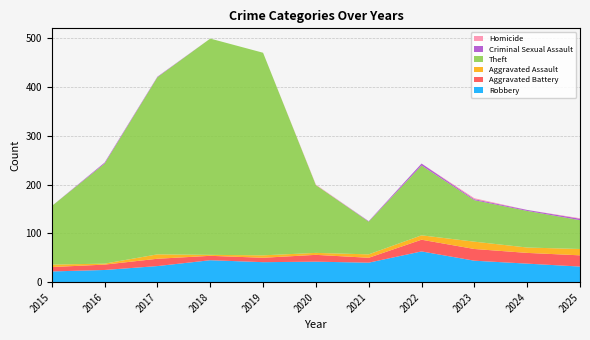

Reading right to left, extract all data points from this chart.

Robbery: 2025=32	2024=38	2023=44	2022=63	2021=40	2020=42	2019=41	2018=45	2017=33	2016=25	2015=22
Aggravated Battery: 2025=23	2024=22	2023=24	2022=24	2021=10	2020=14	2019=9	2018=9	2017=15	2016=11	2015=9
Aggravated Assault: 2025=13	2024=11	2023=15	2022=9	2021=7	2020=4	2019=5	2018=2	2017=9	2016=2	2015=5
Theft: 2025=59	2024=75	2023=85	2022=143	2021=67	2020=139	2019=415	2018=443	2017=363	2016=205	2015=120
Criminal Sexual Assault: 2025=3	2024=2	2023=2	2022=4	2021=1	2020=0	2019=0	2018=0	2017=1	2016=2	2015=0
Homicide: 2025=1	2024=0	2023=2	2022=0	2021=0	2020=1	2019=0	2018=0	2017=0	2016=0	2015=0